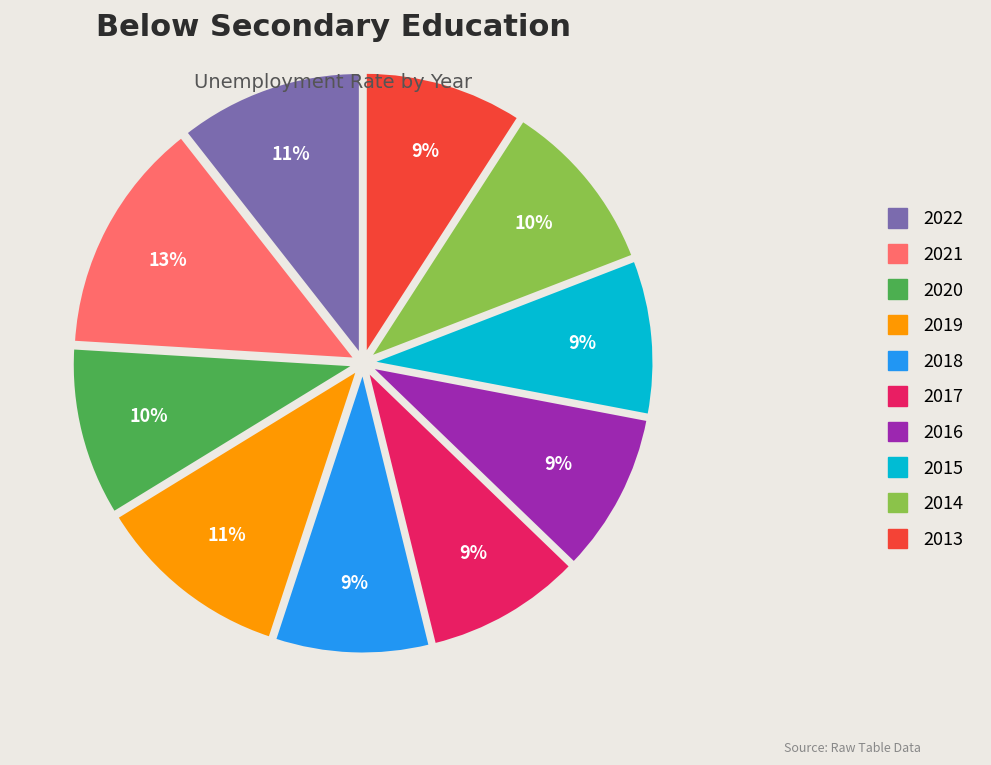

To the nearest percent, what portion does 2016 represent?

9%